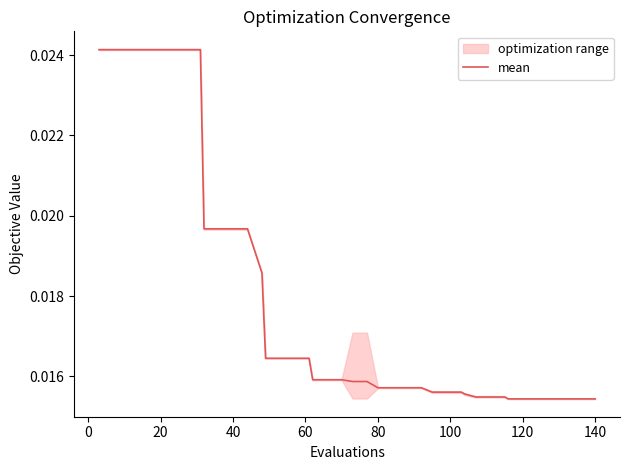

Which has a higher value, 24 or 28?

24